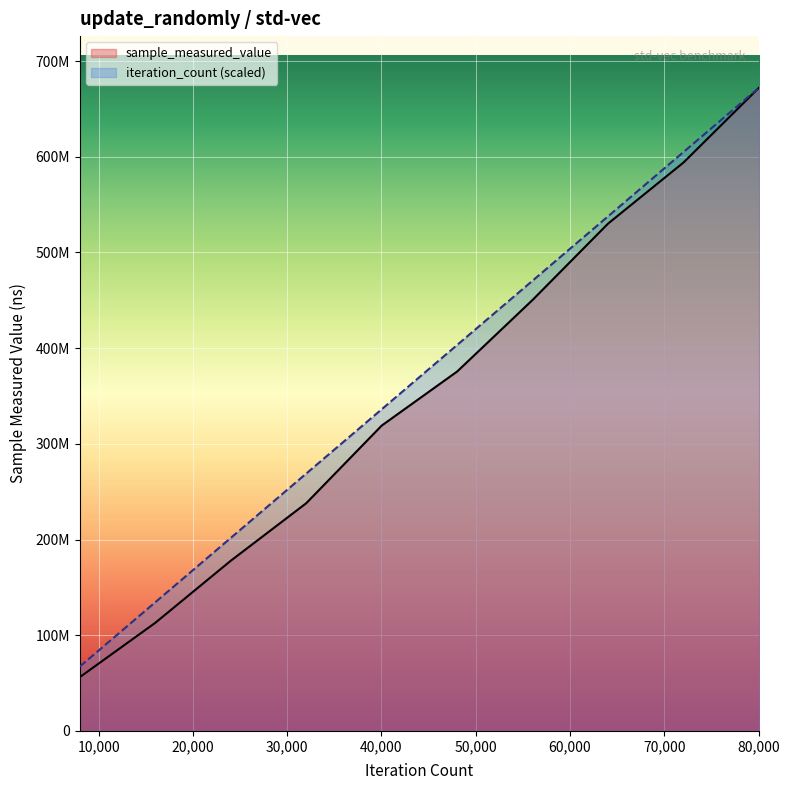

Which has a higher value, 1000 or 1000?

1000